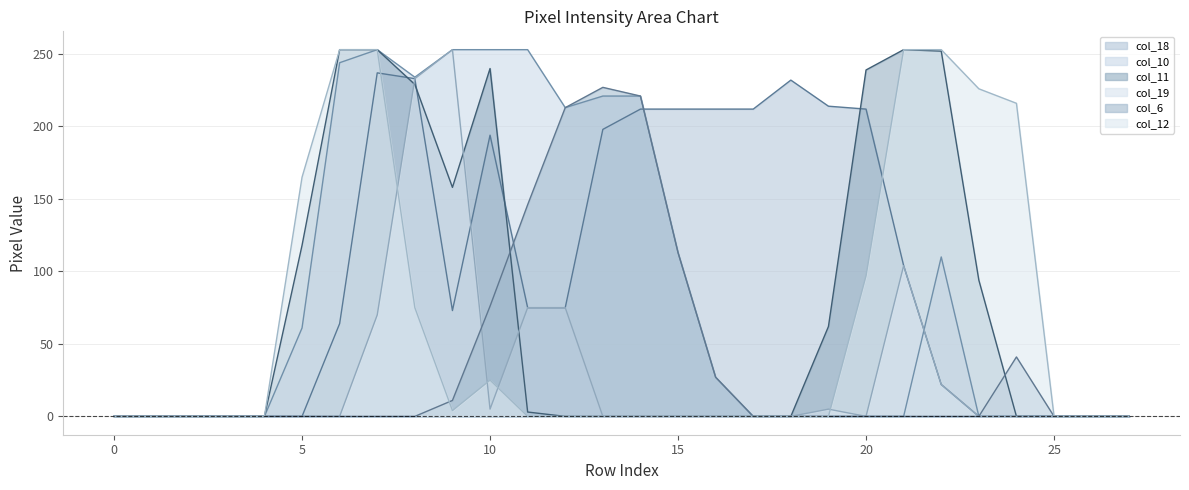

The value of col_10 at 21 is 0. True or false?

True